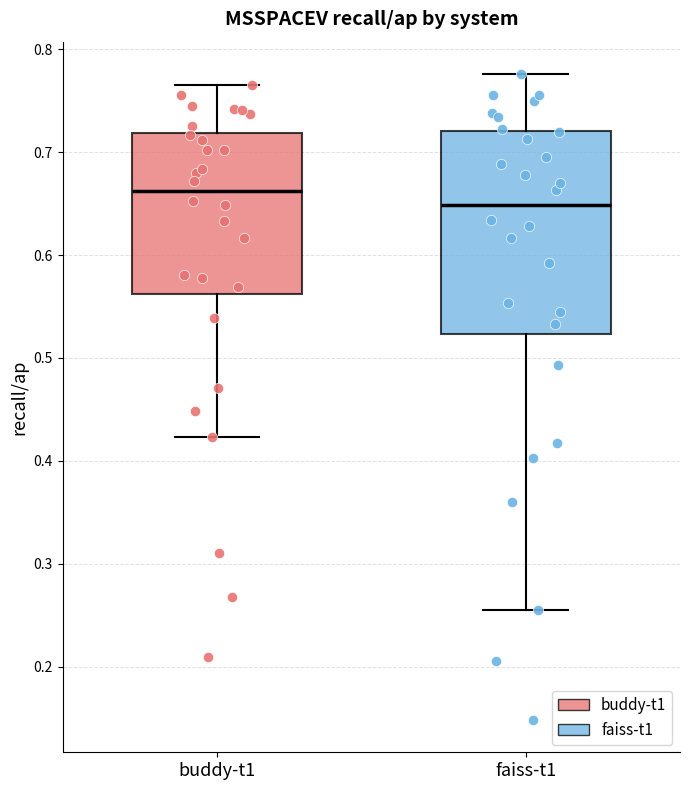

Reading left to right, transcribe this box plot: for each box, give where its median line is, the range the box spans, and where its two whiskers end, as read against the y-axis. The values are not printed on the chart, so give them approximately, as read against the axis.

buddy-t1: median 0.66, box 0.56 to 0.72, whiskers 0.42 to 0.77
faiss-t1: median 0.65, box 0.52 to 0.72, whiskers 0.25 to 0.78